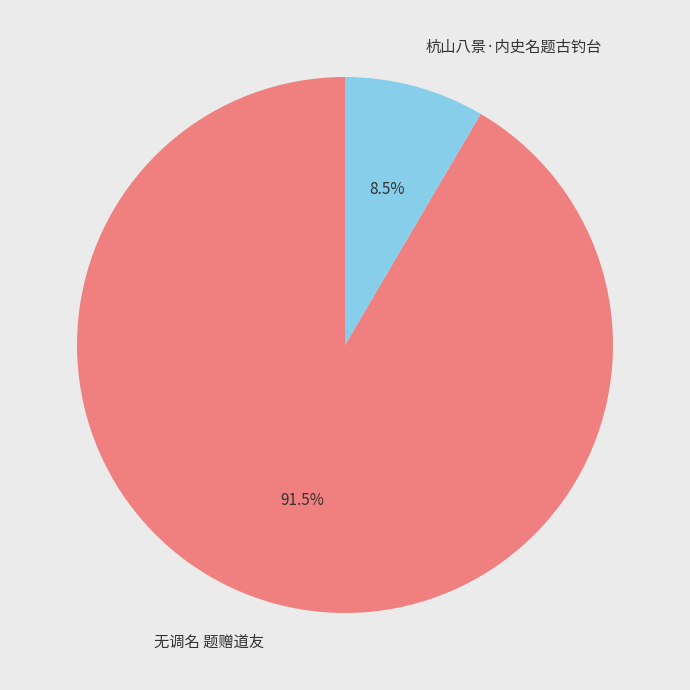

To the nearest percent, what is the difference between the 无调名 题赠道友 and 杭山八景·内史名题古钓台 slice percentages?

83%